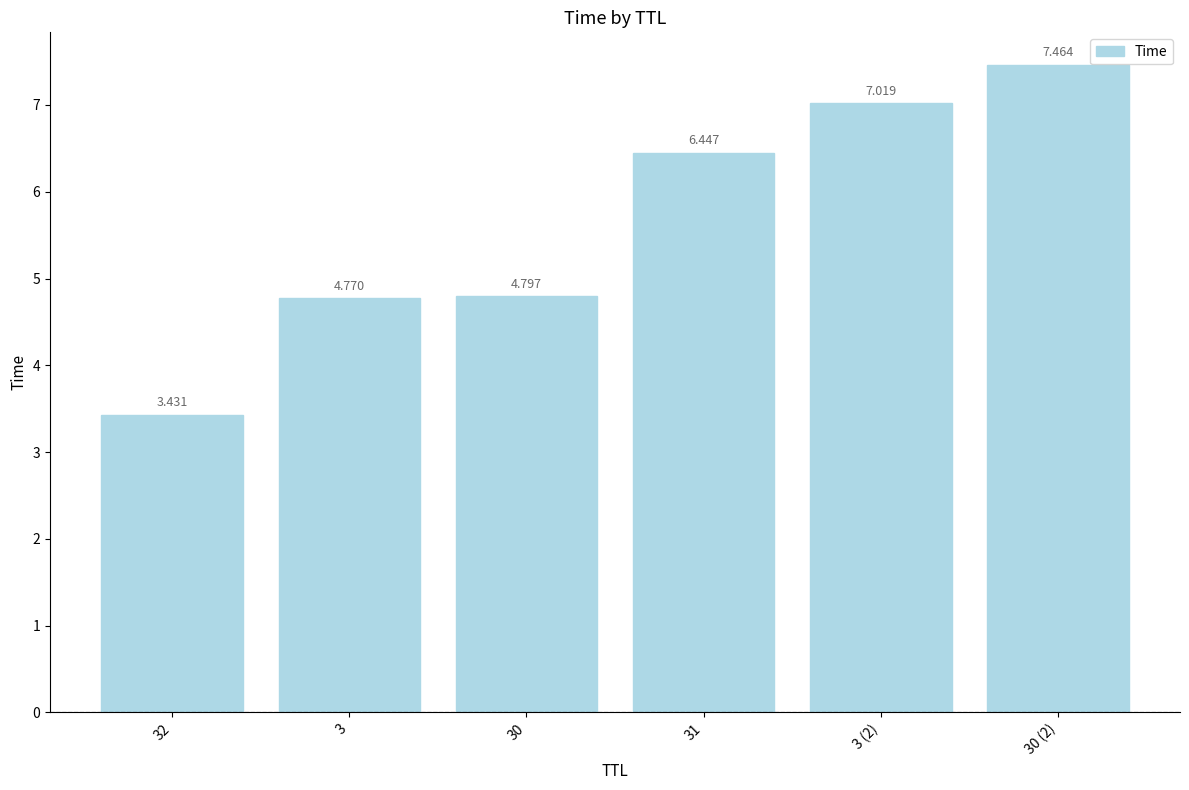

Reading left to right, transcribe all the data shown in this chart.

32=3.4	3=4.8	30=4.8	31=6.4	3 (2)=7.0	30 (2)=7.5